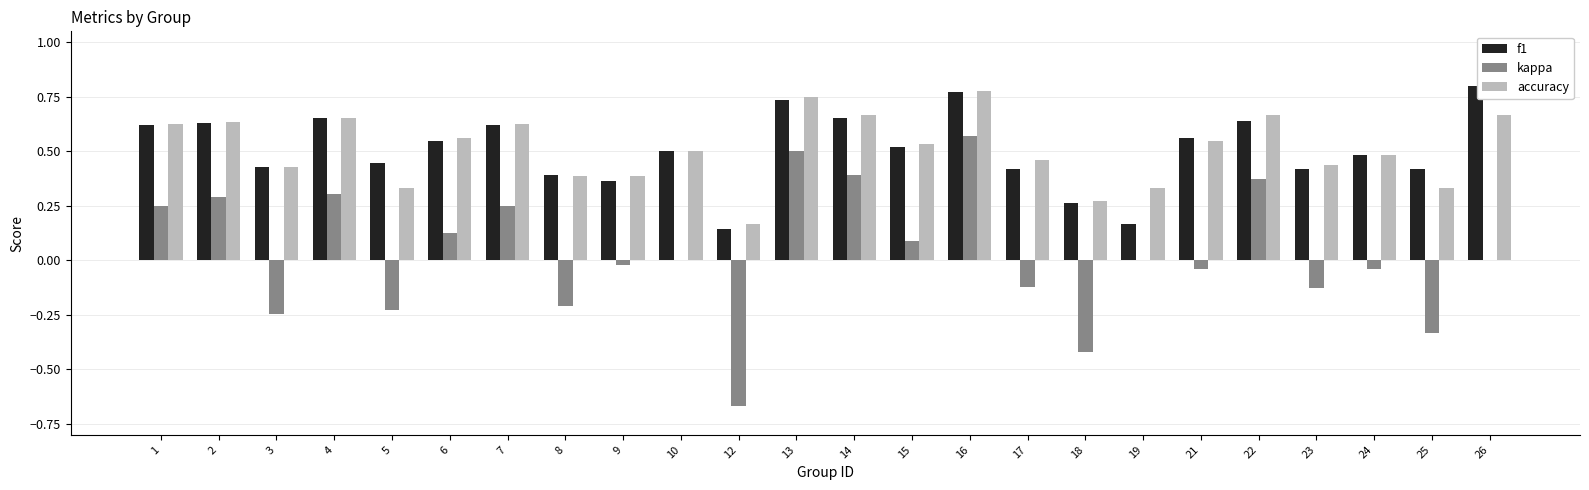

At which category is the sum across all series the highest?

16